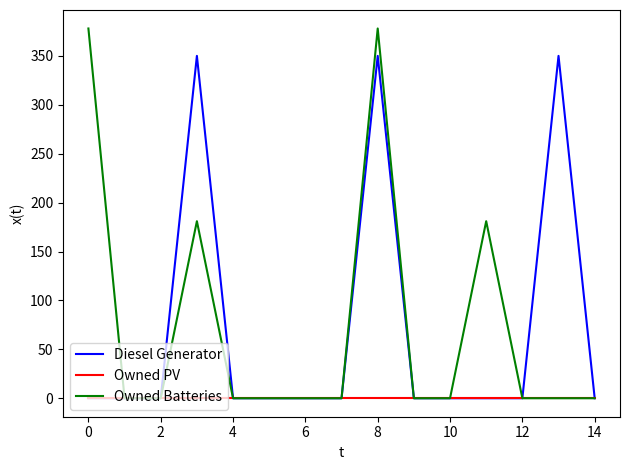

What is the maximum value shown in the chart?

378